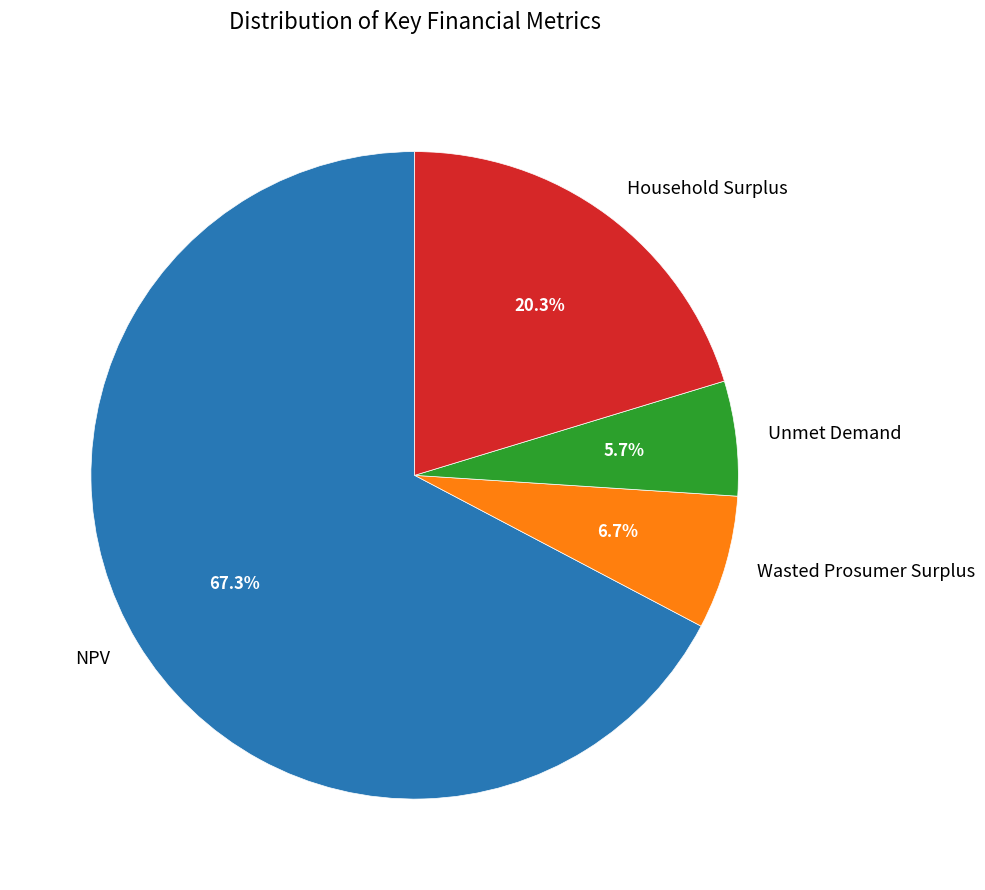

To the nearest percent, what portion does Unmet Demand represent?

6%